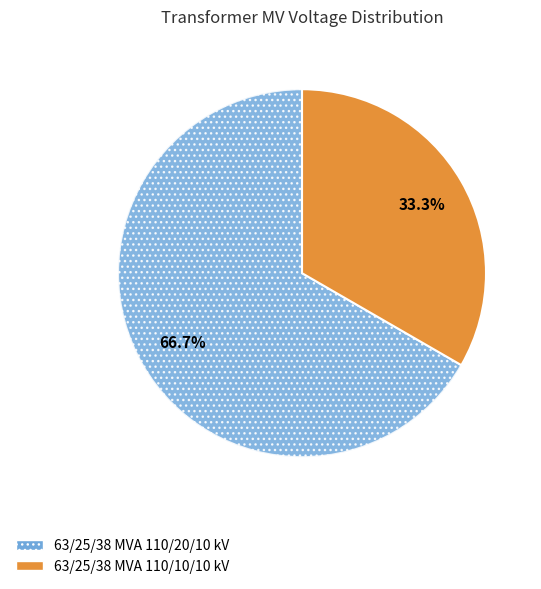

What portion of the pie excludes 63/25/38 MVA 110/20/10 kV?

33.3%